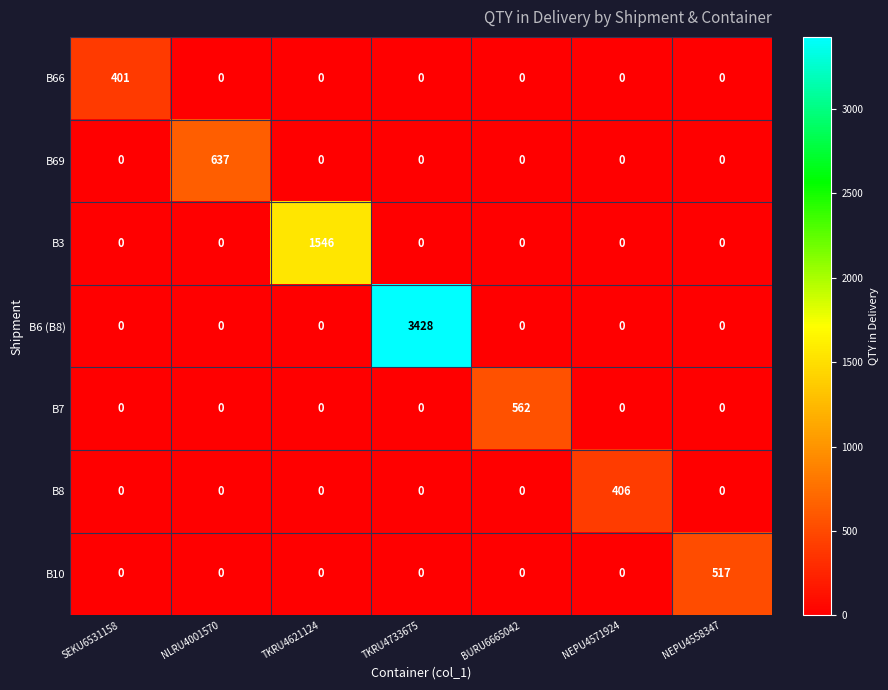

True or false: B7 has a value of 0 at NEPU4558347.

True